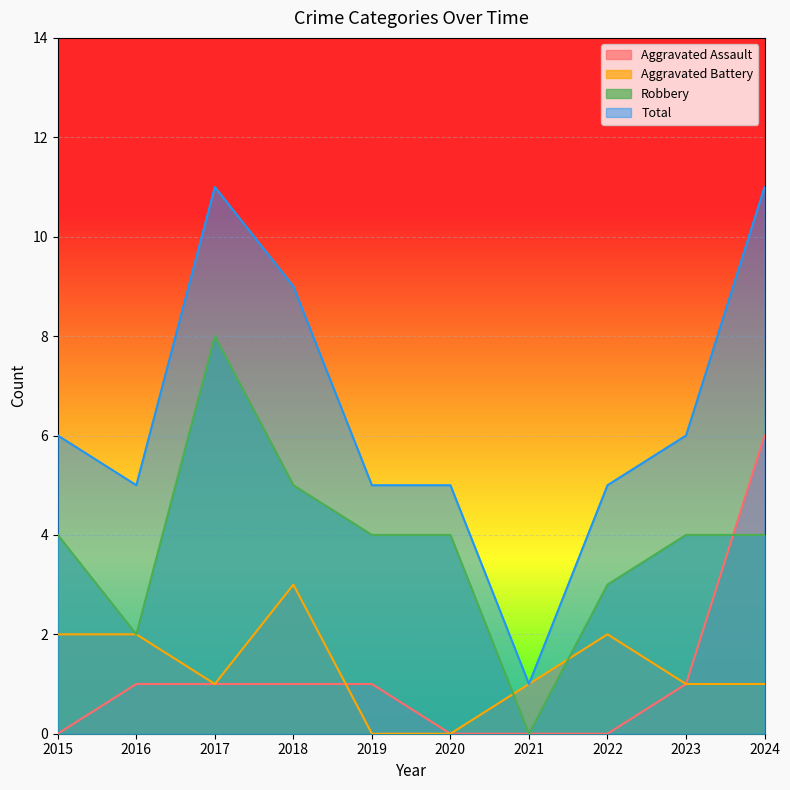

What are all the series names shown in the legend?

Aggravated Assault, Aggravated Battery, Robbery, Total